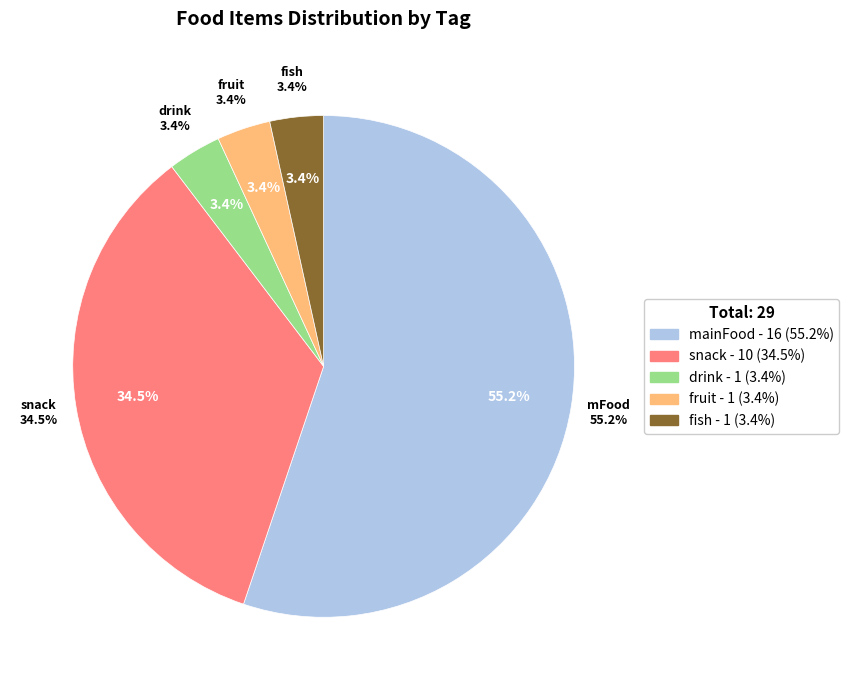

Which slice is the smallest?

drink